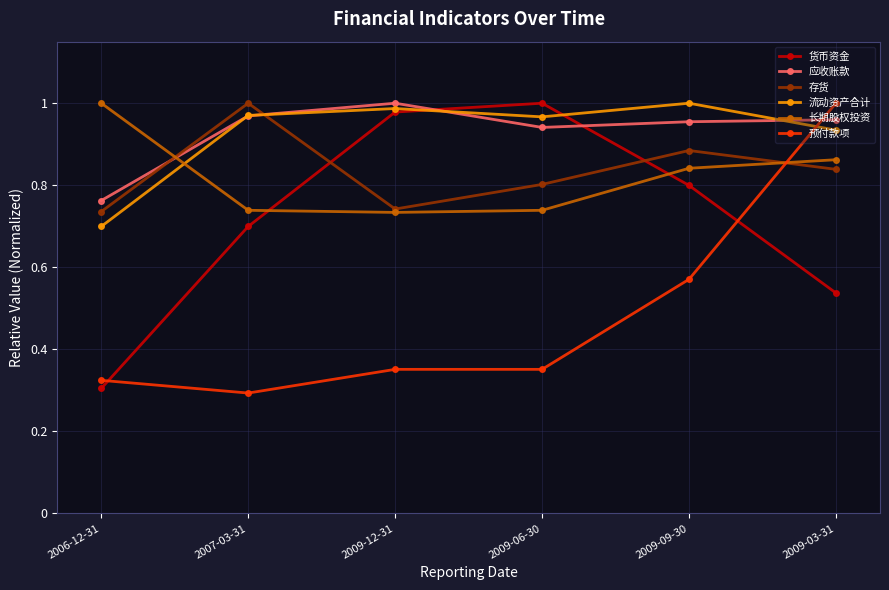

At which category is the sum across all series the highest?

2009-03-31